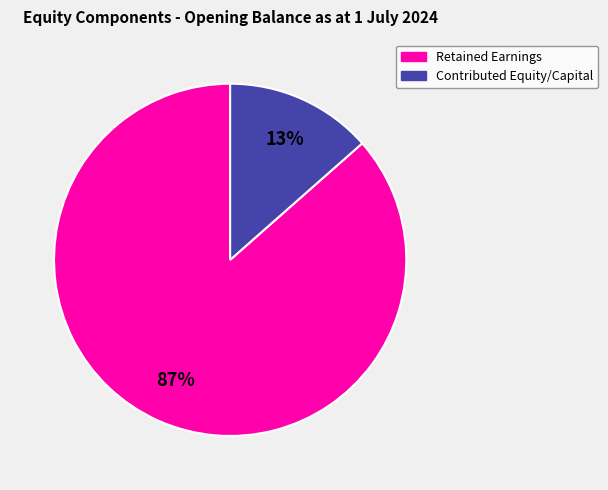

Which has a higher value, Contributed Equity/Capital or Retained Earnings?

Retained Earnings